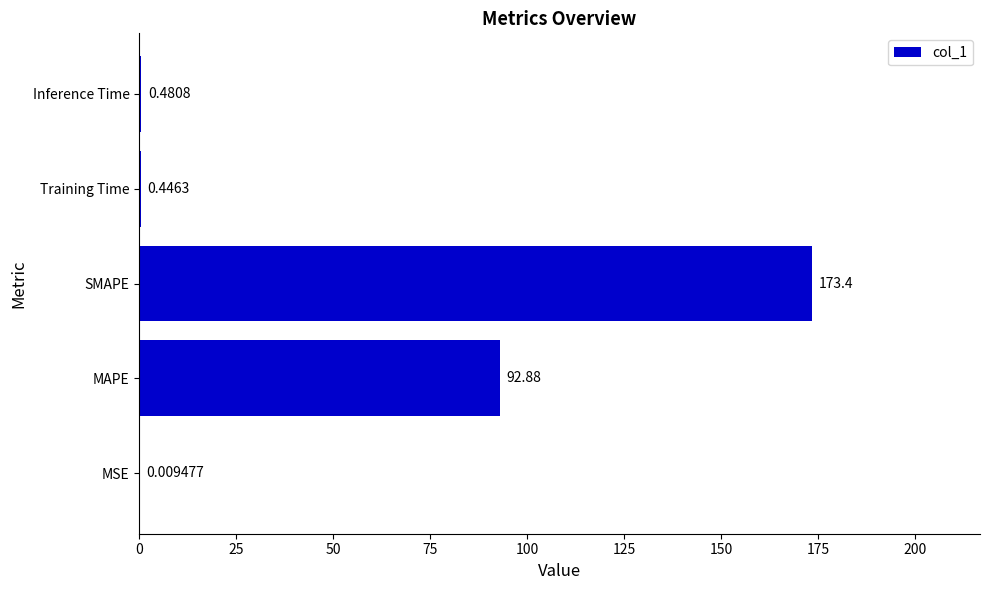

Which label corresponds to the largest value in the chart?

SMAPE